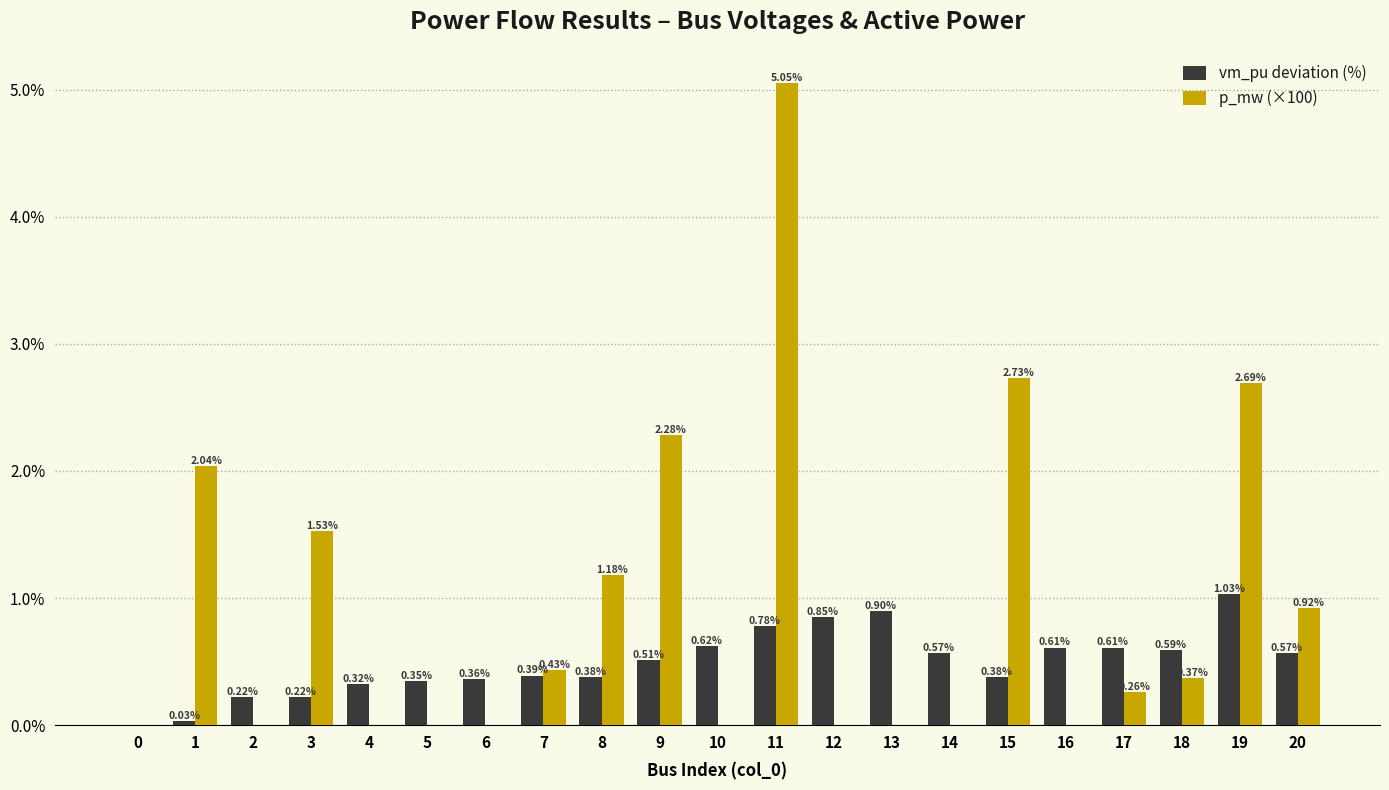

Which series changed the most between 16 and 18?

p_mw (×100)